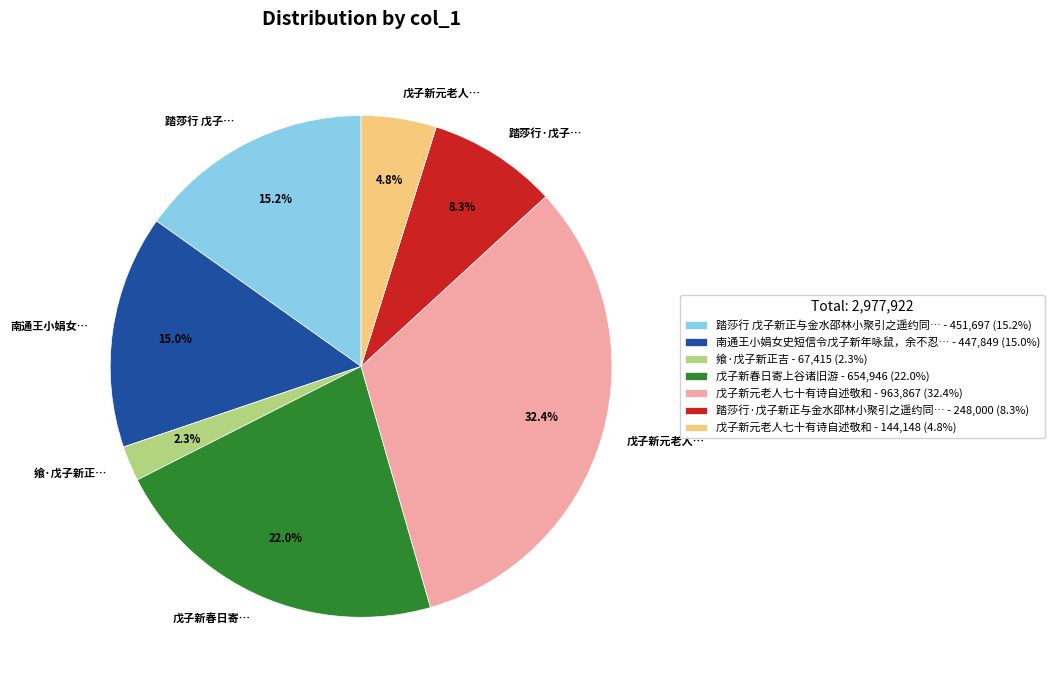

How many segments does this pie chart have?

7